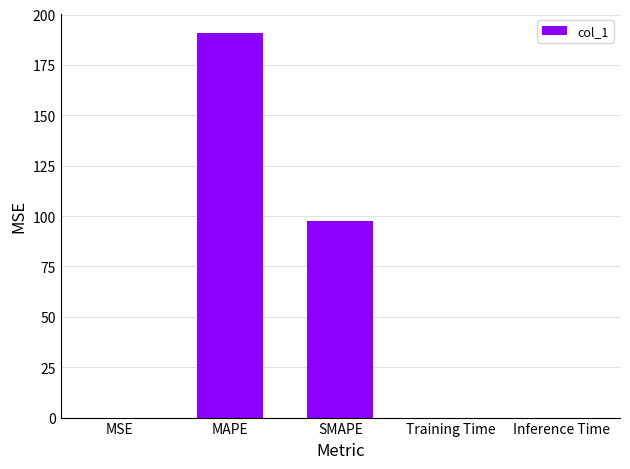

Between Inference Time and MAPE, which is larger?

MAPE